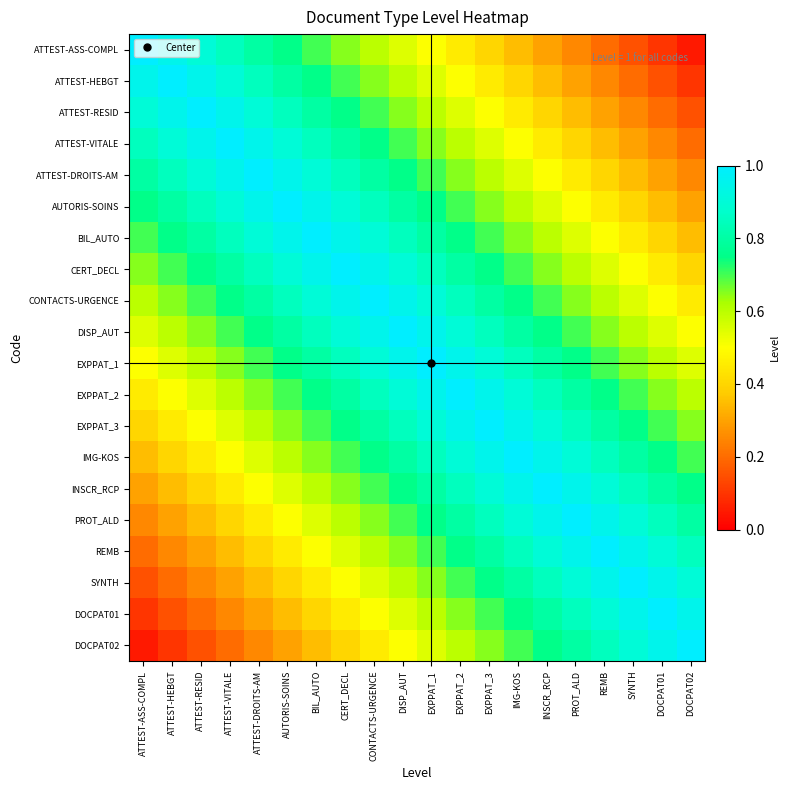

Which series has the largest range (max minus min)?

ATTEST-ASS-COMPL